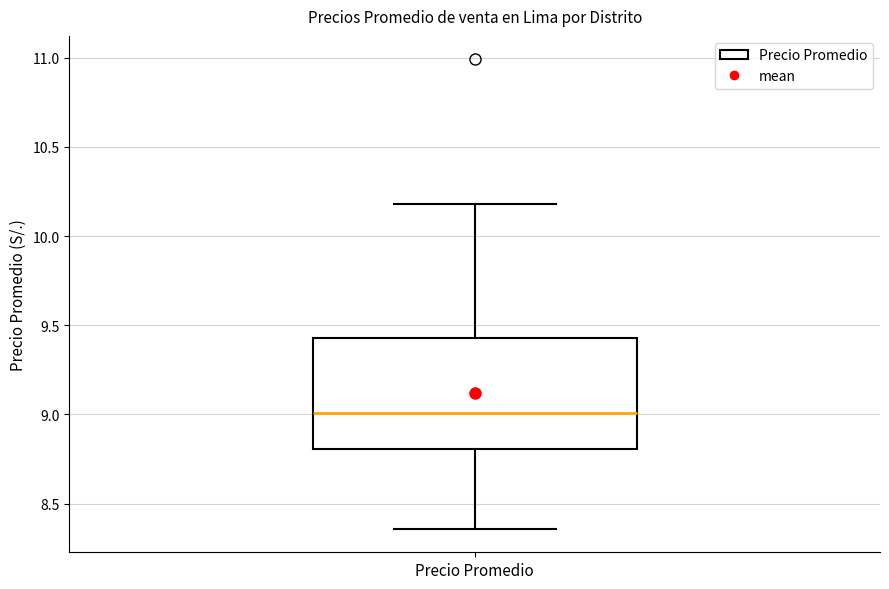

Transcribe this box plot: give where the median line is, the range the box spans, and where the two whiskers end, as read against the y-axis. The values are not printed on the chart, so give them approximately, as read against the axis.

median 9.00, box 8.80 to 9.45, whiskers 8.35 to 10.20